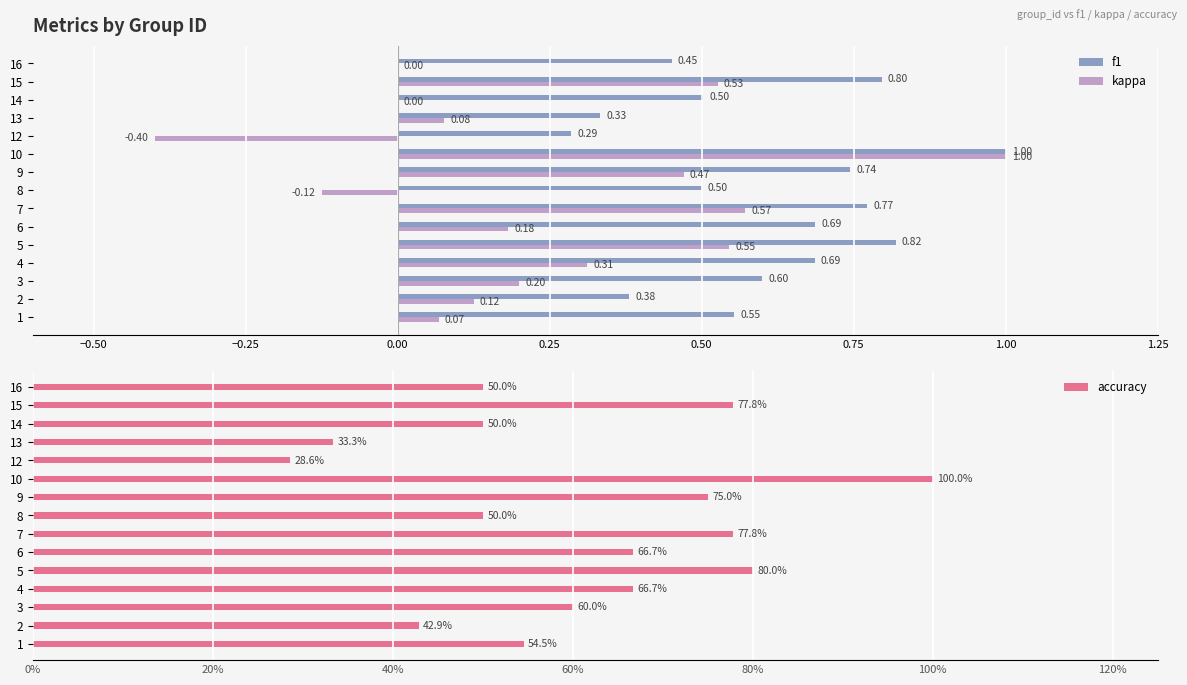

Reading left to right, what are all the values shown in this chart?

f1: 0.6	0.4	0.6	0.7	0.8	0.7	0.8	0.5	0.7	1.0	0.3	0.3	0.5	0.8	0.5
kappa: 0.1	0.1	0.2	0.3	0.5	0.2	0.6	-0.1	0.5	1.0	-0.4	0.1	0.0	0.5	0.0
accuracy: 0.5	0.4	0.6	0.7	0.8	0.7	0.8	0.5	0.8	1.0	0.3	0.3	0.5	0.8	0.5